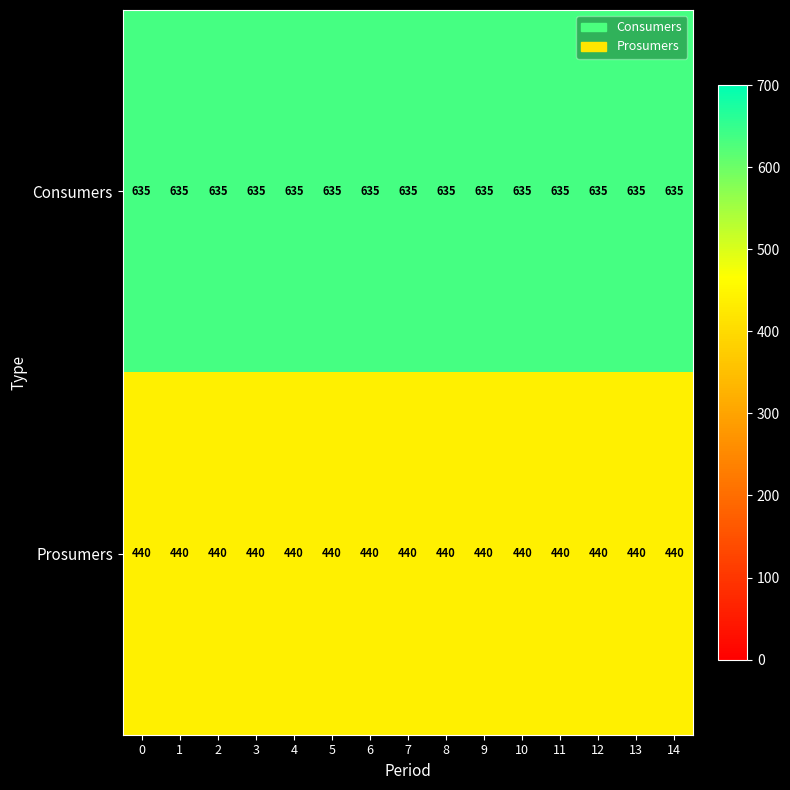

What is the difference between the highest and lowest values at 7?

195